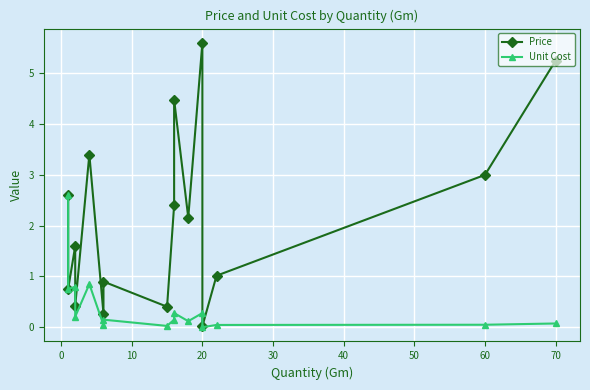

In Unit Cost, how many points are higher than both neighbors (excluding endpoints)?

5